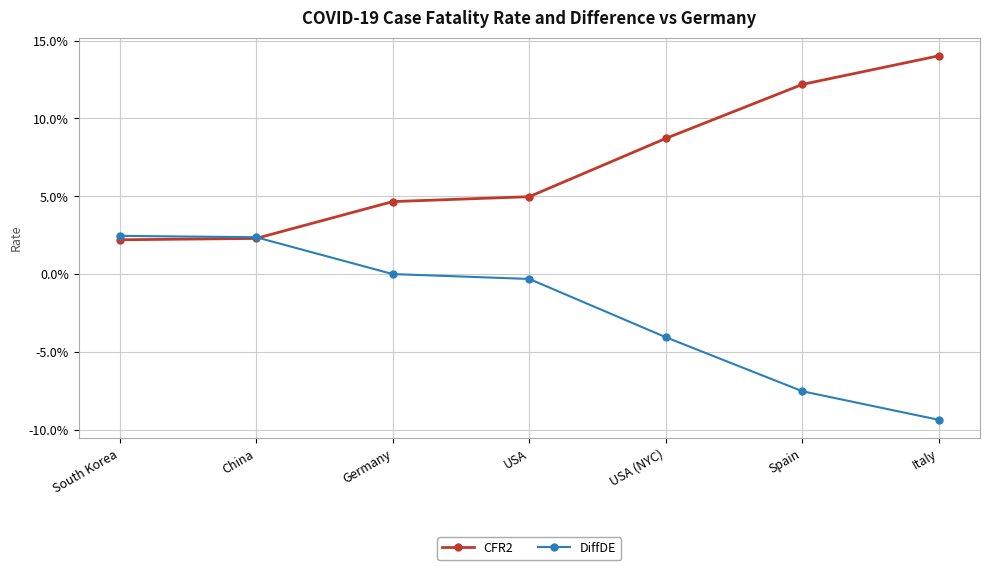

Which label corresponds to the largest value in the chart?

Italy